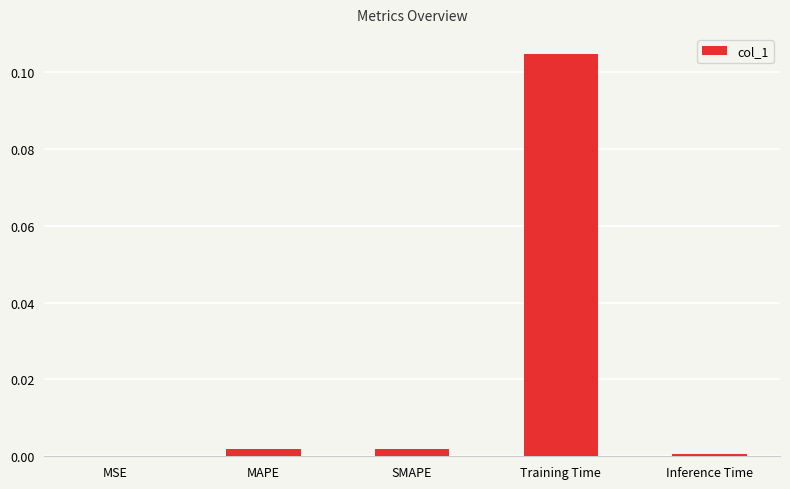

Between Training Time and MSE, which is larger?

Training Time